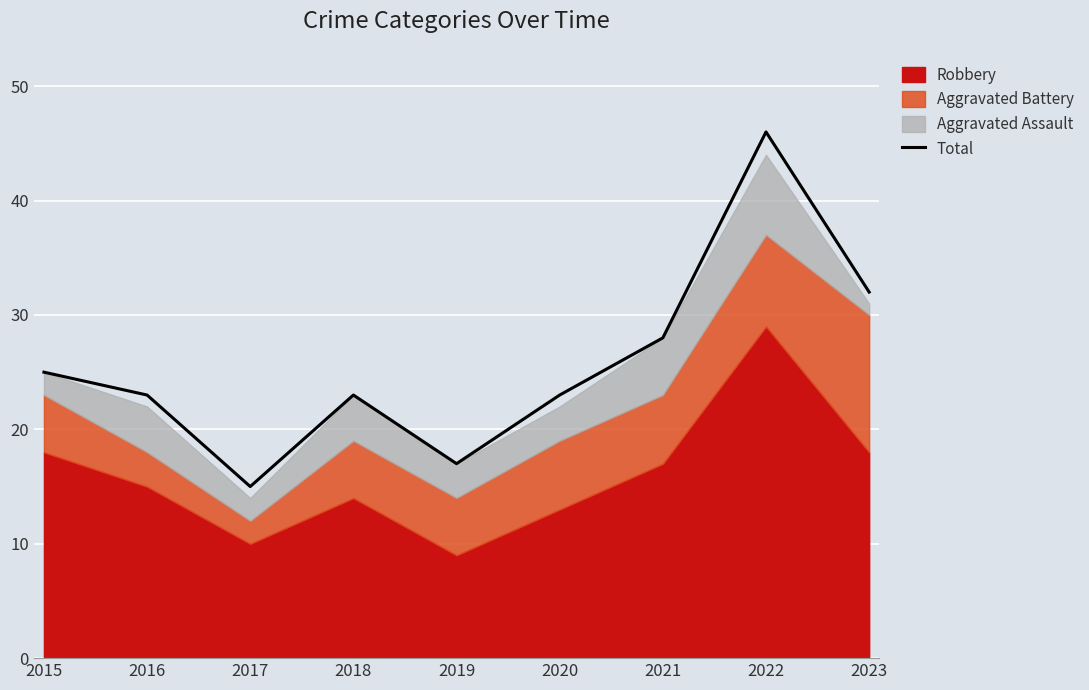

At which label is the value closest to 30?

2021